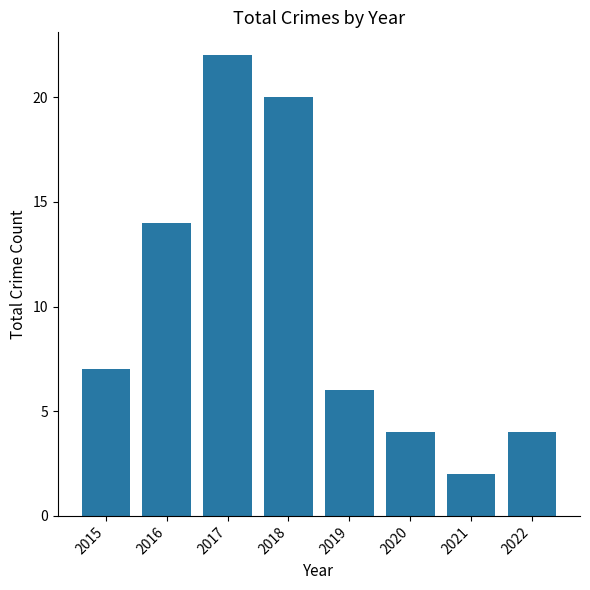

Between 2021 and 2016, which is larger?

2016